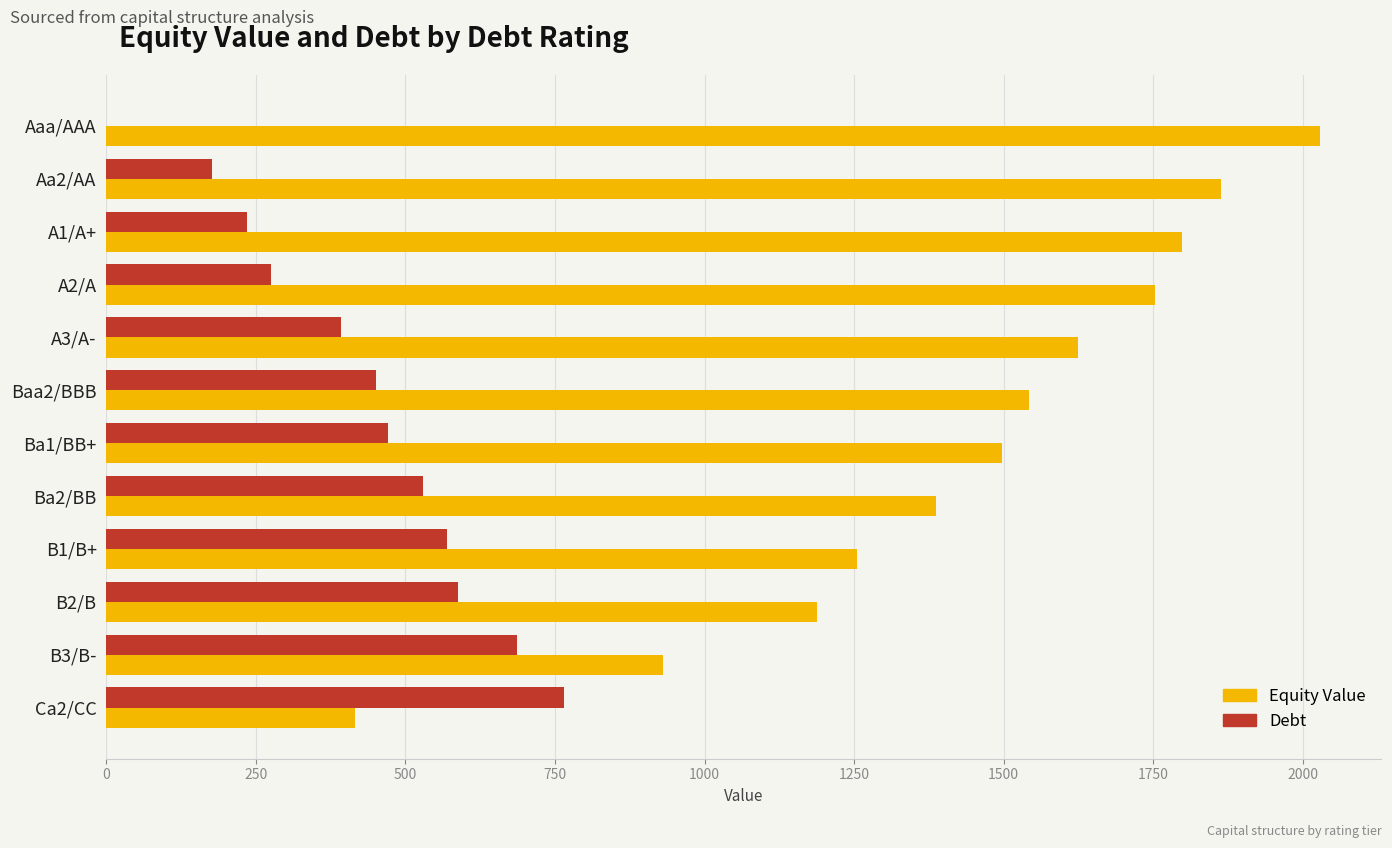

What is the maximum value shown in the chart?

2029.3